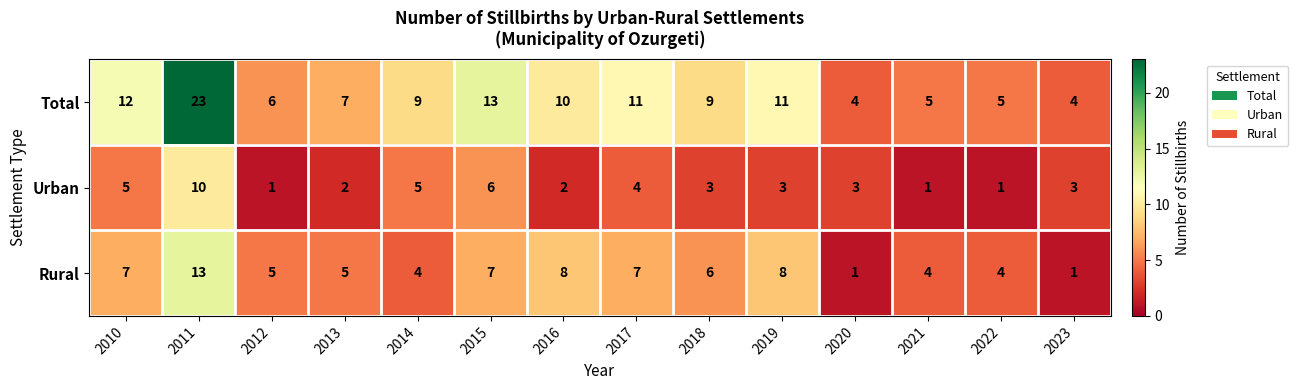

What is the lowest value of the Total series?

4